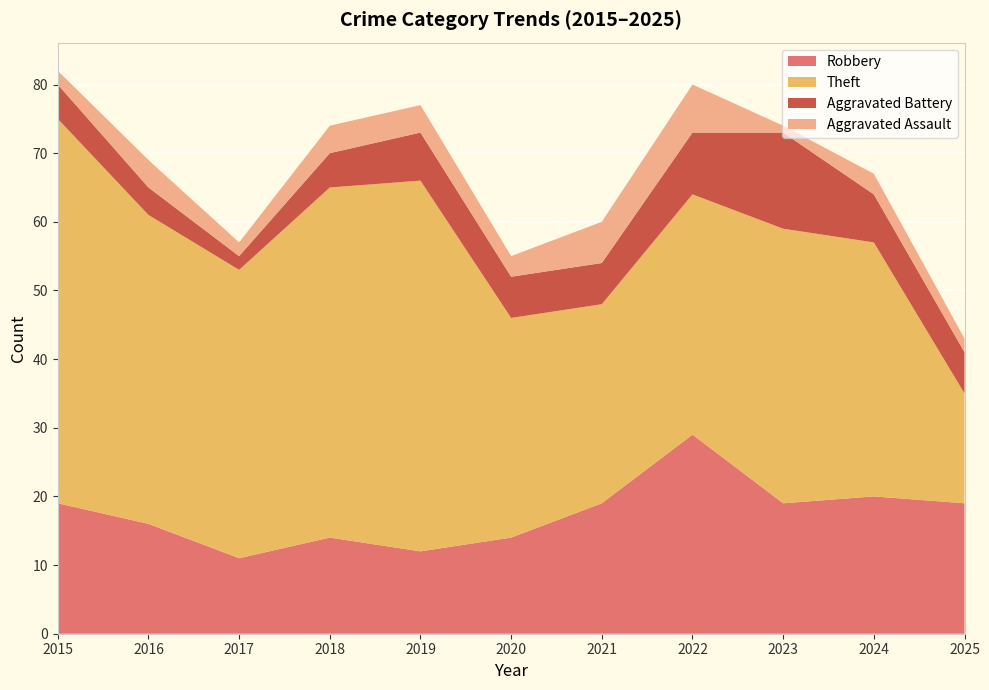

Reading right to left, transcribe all the data shown in this chart.

Robbery: 2025=19	2024=20	2023=19	2022=29	2021=19	2020=14	2019=12	2018=14	2017=11	2016=16	2015=19
Theft: 2025=16	2024=37	2023=40	2022=35	2021=29	2020=32	2019=54	2018=51	2017=42	2016=45	2015=56
Aggravated Battery: 2025=6	2024=7	2023=14	2022=9	2021=6	2020=6	2019=7	2018=5	2017=2	2016=4	2015=5
Aggravated Assault: 2025=2	2024=3	2023=1	2022=7	2021=6	2020=3	2019=4	2018=4	2017=2	2016=4	2015=2